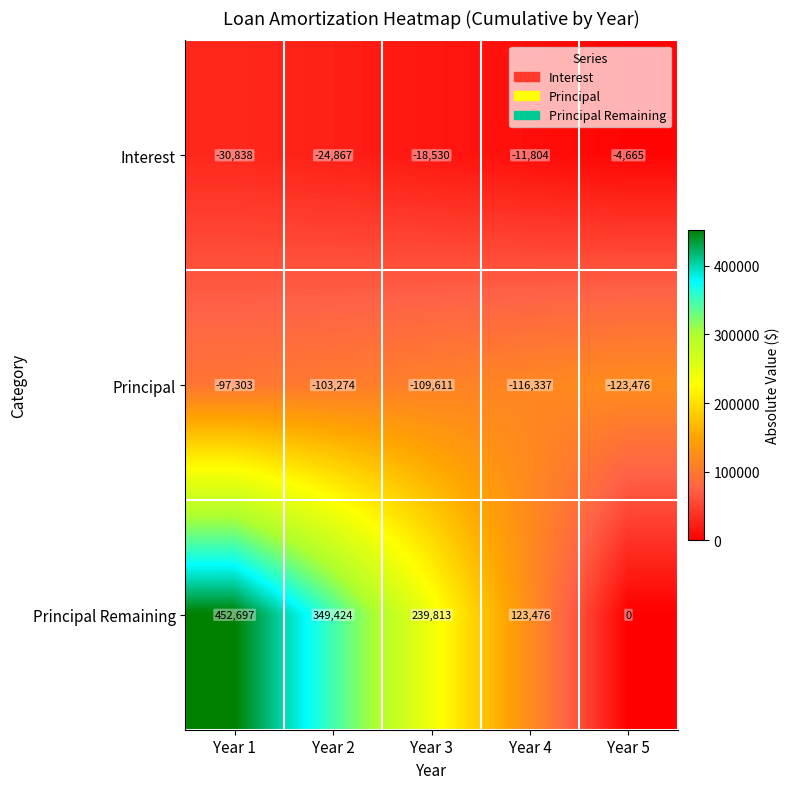

Reading right to left, what are all the values shown in this chart?

Interest: Year 5=-4665	Year 4=-11804	Year 3=-18530	Year 2=-24867	Year 1=-30838
Principal: Year 5=-123476	Year 4=-116337	Year 3=-109611	Year 2=-103274	Year 1=-97303
Principal Remaining: Year 5=0	Year 4=123476	Year 3=239813	Year 2=349424	Year 1=452697